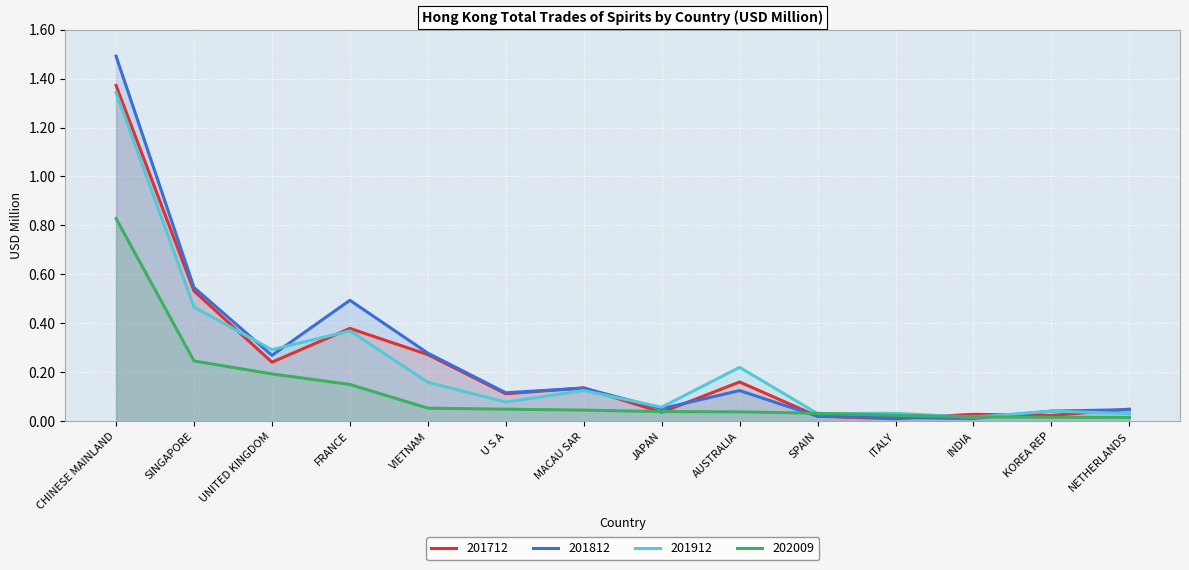

Which has a higher value, AUSTRALIA or SINGAPORE?

SINGAPORE